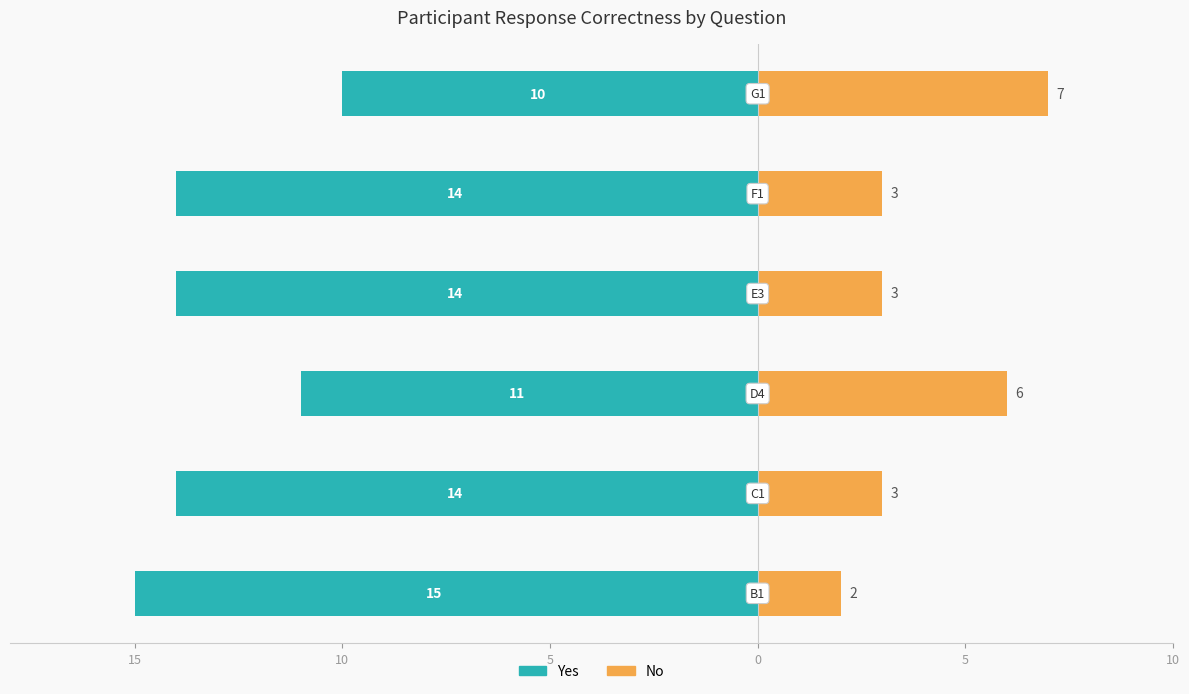

Reading left to right, extract all data points from this chart.

Yes (Correct): 15=-15	10=-14	5=-11	0=-14	5=-14	10=-10
No (Incorrect): 15=2	10=3	5=6	0=3	5=3	10=7